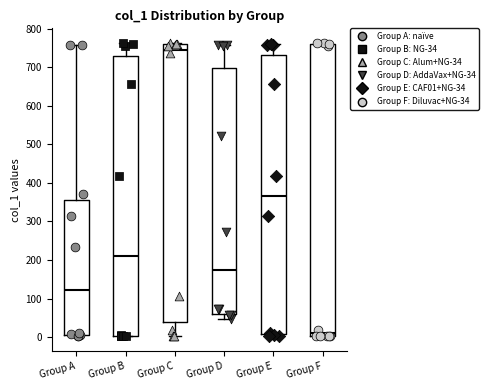

Comparing the boxes themselves (not the whiskers), which one is the tallest?

Group F